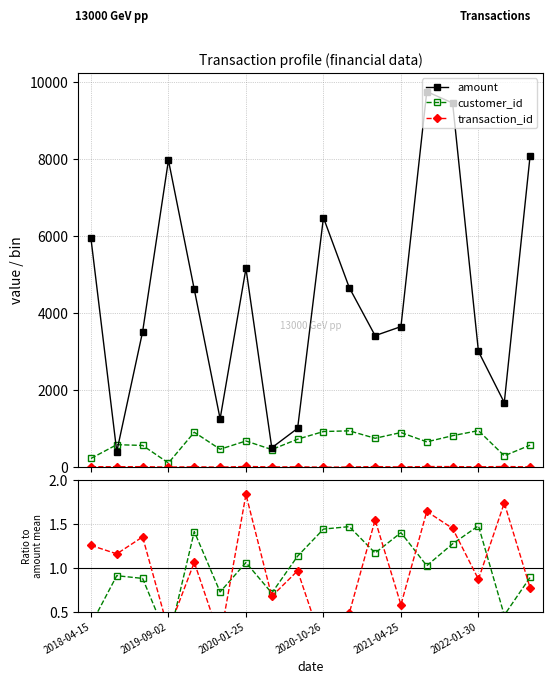

How many values in the transaction_id series are below 1?

9